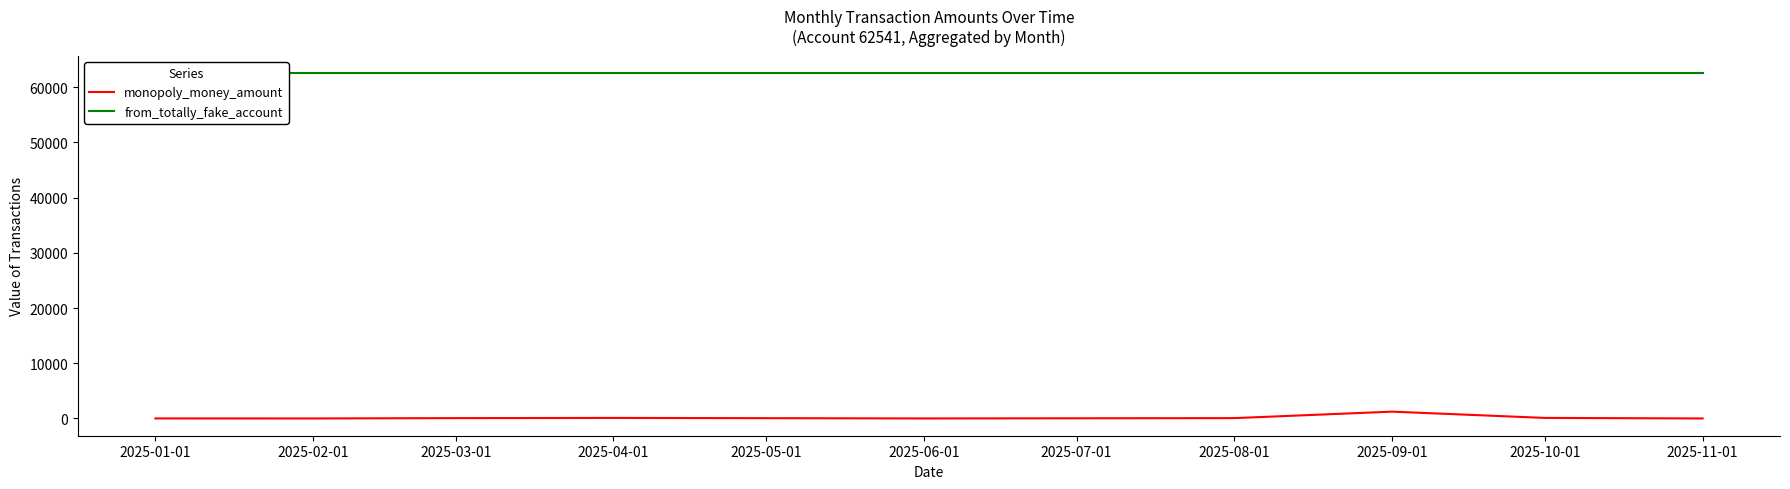

At how many categories does at least one series exceed 62382?

10